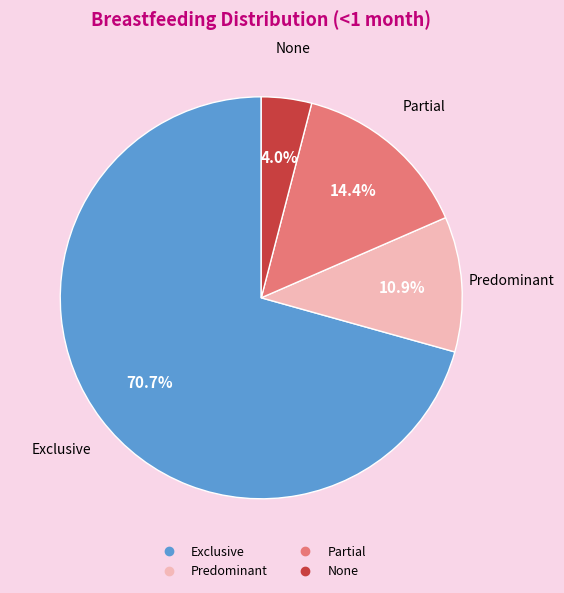

Is it true that None is 18% of the pie?

False